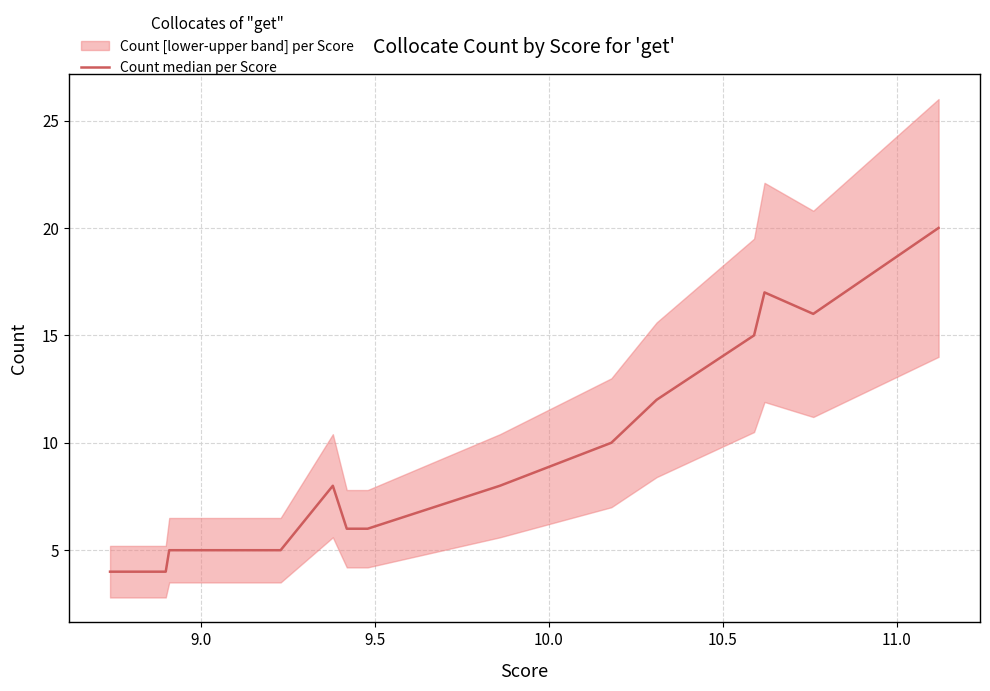

True or false: the data has more than 1 interior local peaks.

True